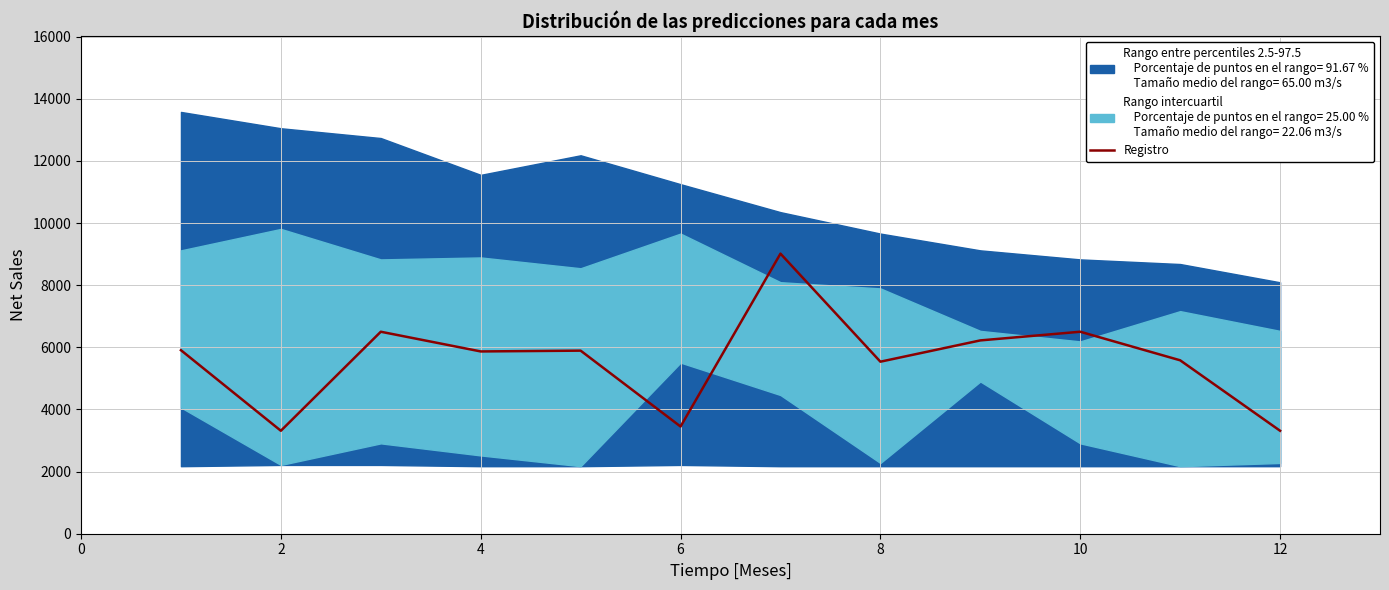

What is the smallest value displayed?

3313.7